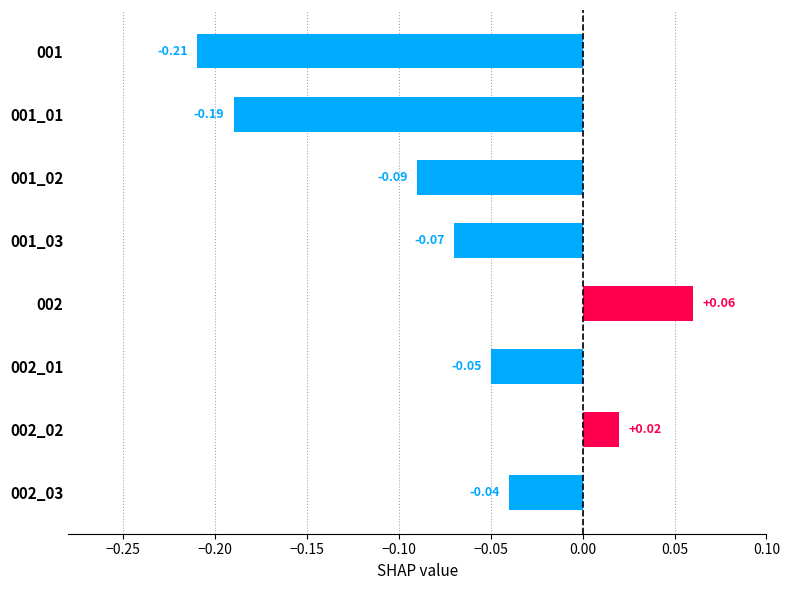

List the labels in order of value, largest first.

002, 002_02, 002_03, 002_01, 001_03, 001_02, 001_01, 001